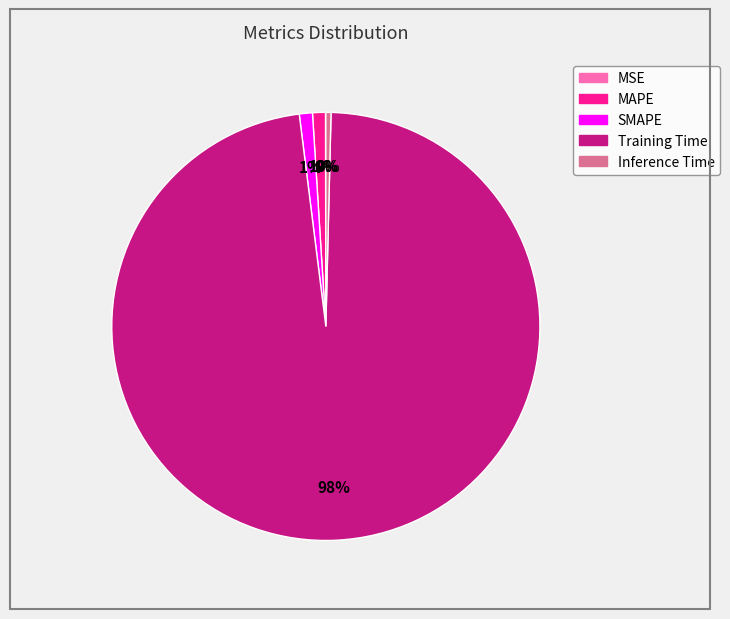

Is the sum of SMAPE and Training Time greater than half?

Yes